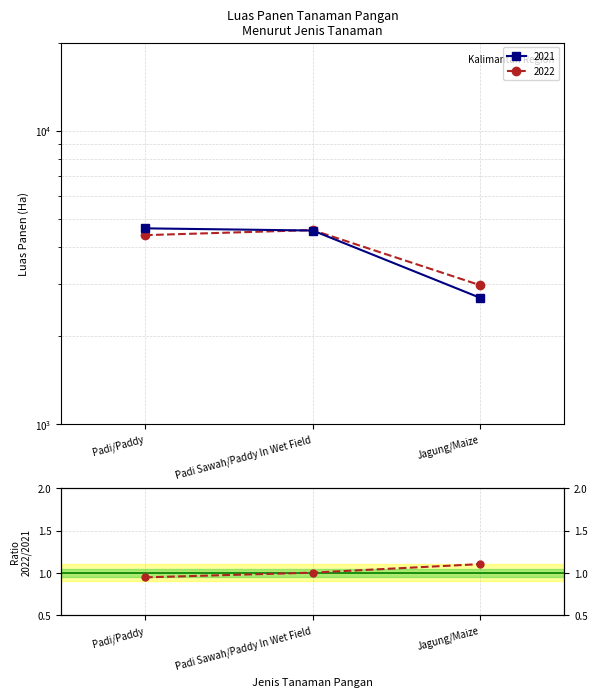

List the labels in order of value, largest first.

Jagung/Maize, Padi Sawah/Paddy In Wet Field, Padi/Paddy